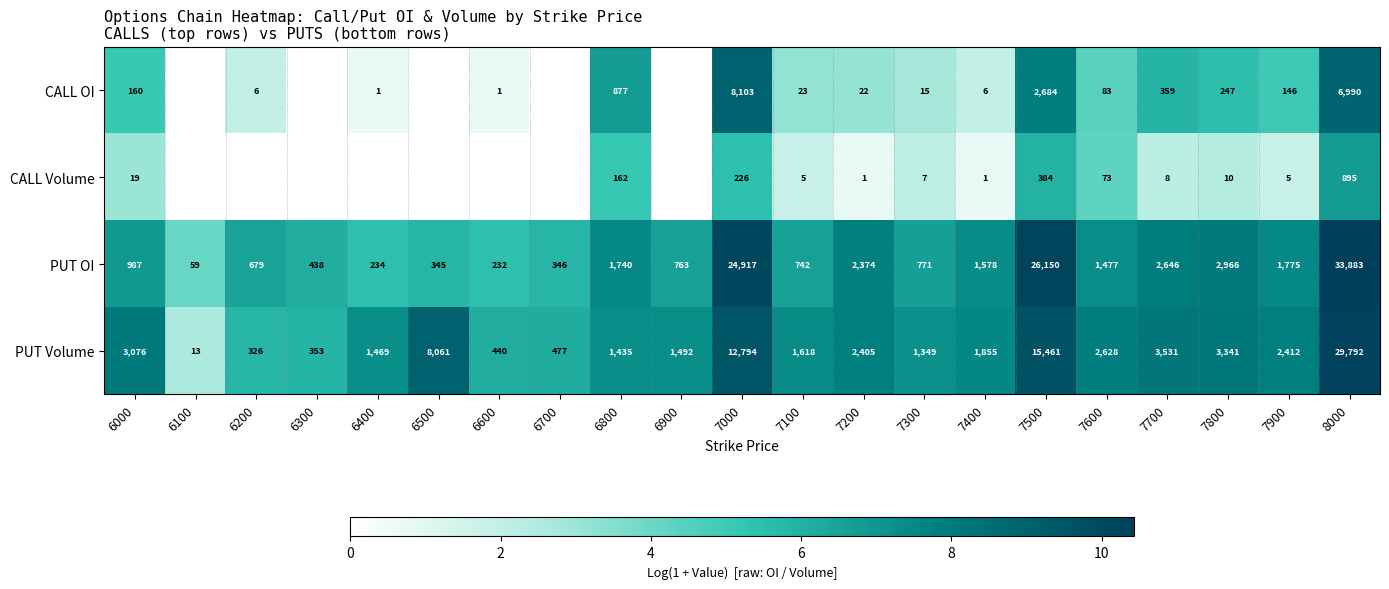

At which label is PUT OI closest to 16971?

7000